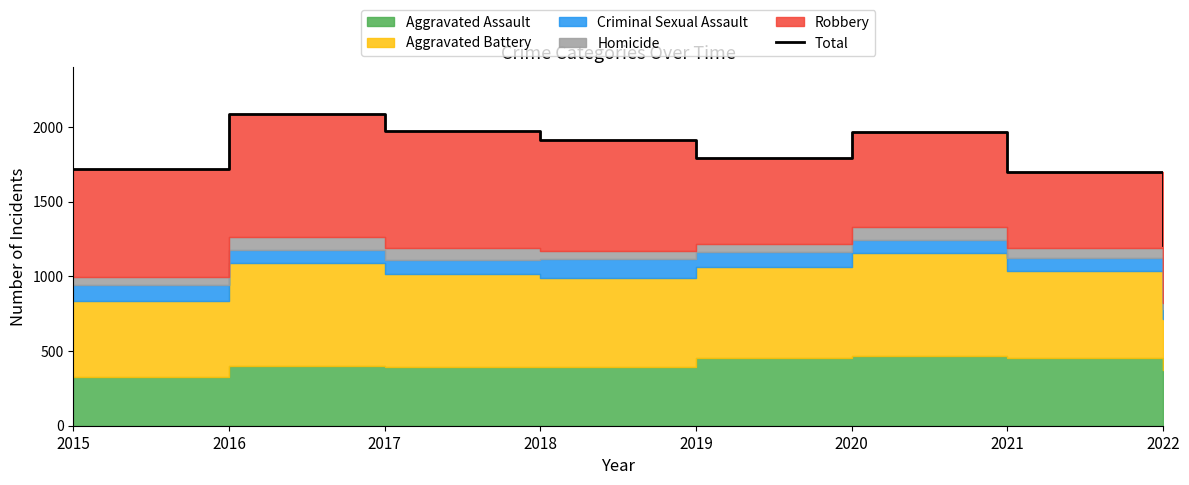

What is the value of the 1st point from the left?

1719